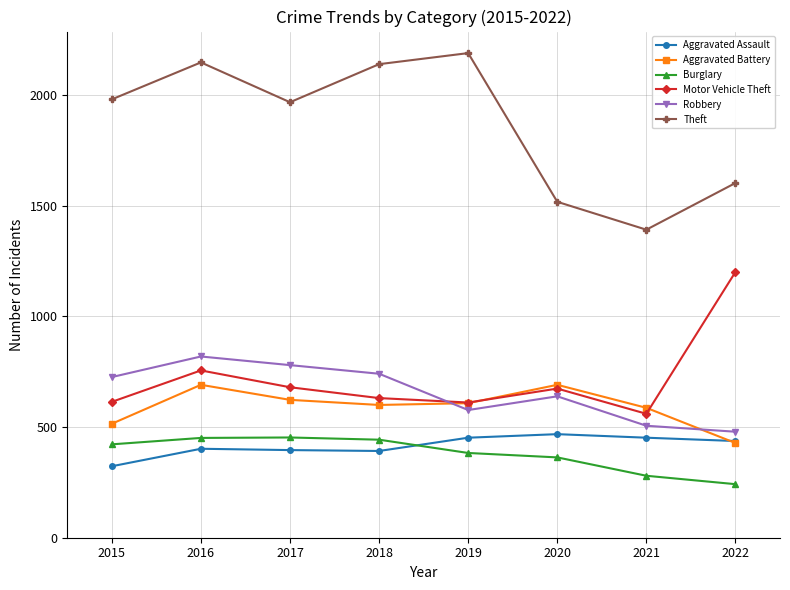

What is the difference between the Robbery values at 2017 and 2016?

39